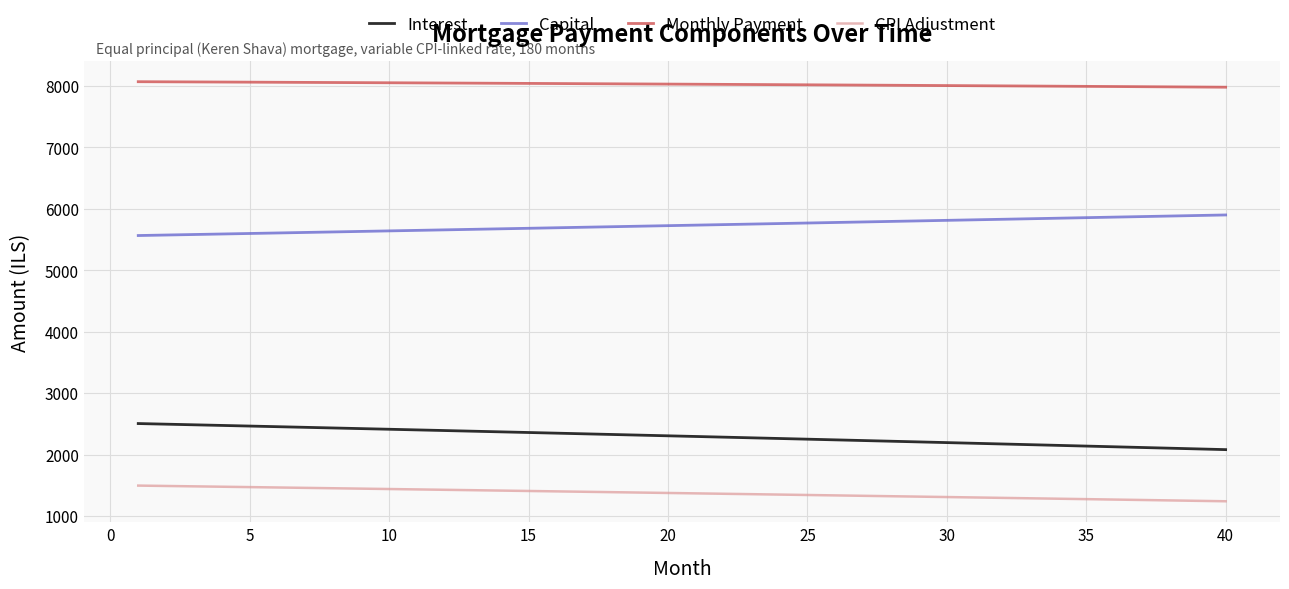

True or false: Interest and Capital intersect in this chart.

False